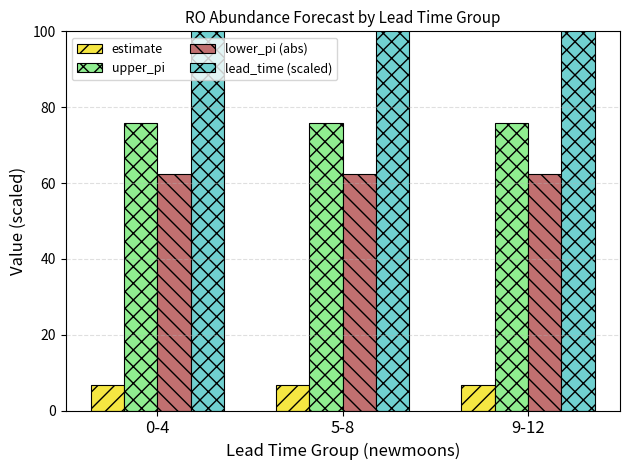

At which category is the sum across all series the highest?

9-12